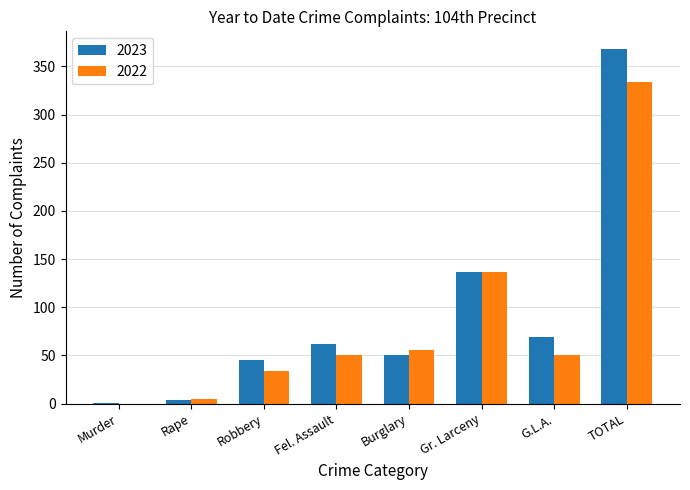

What is the total value across all series at G.L.A.?

120